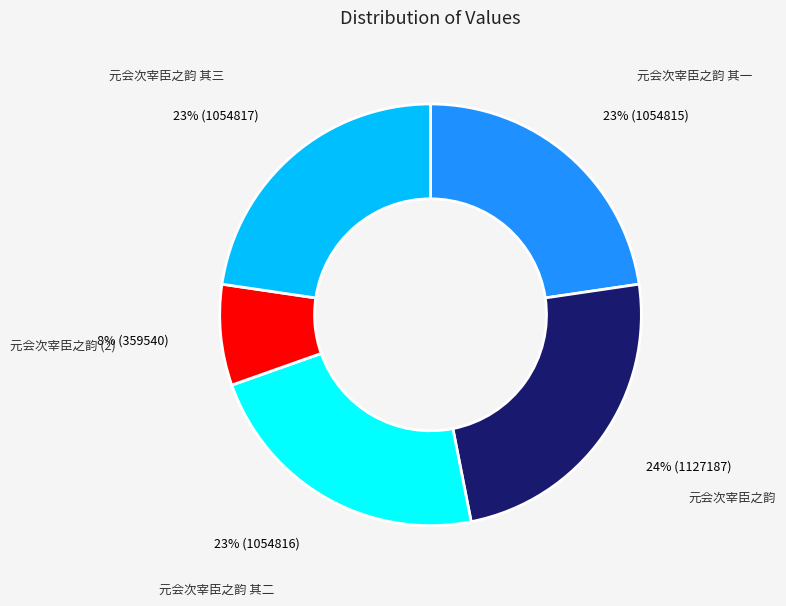

To the nearest percent, what is the average slice percentage?

20%